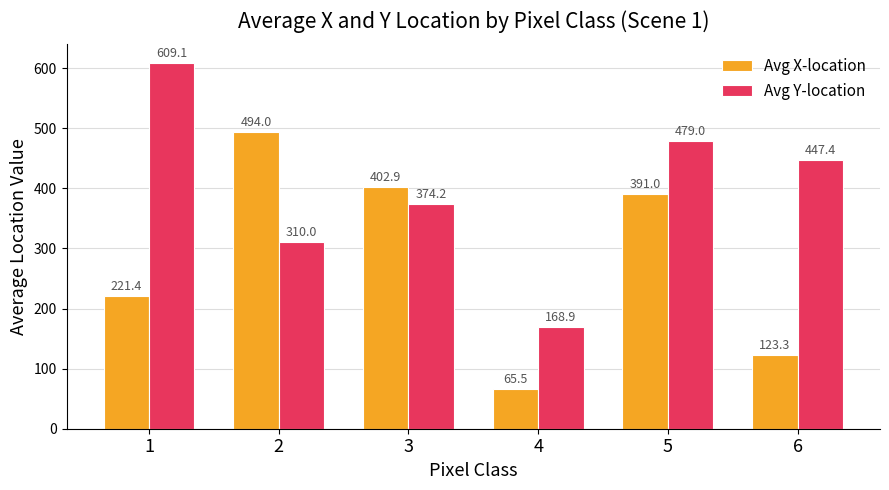

Reading right to left, transcribe all the data shown in this chart.

Avg X-location: 6=123.3	5=391.0	4=65.5	3=402.9	2=494.0	1=221.4
Avg Y-location: 6=447.4	5=479.0	4=168.9	3=374.2	2=310.0	1=609.1